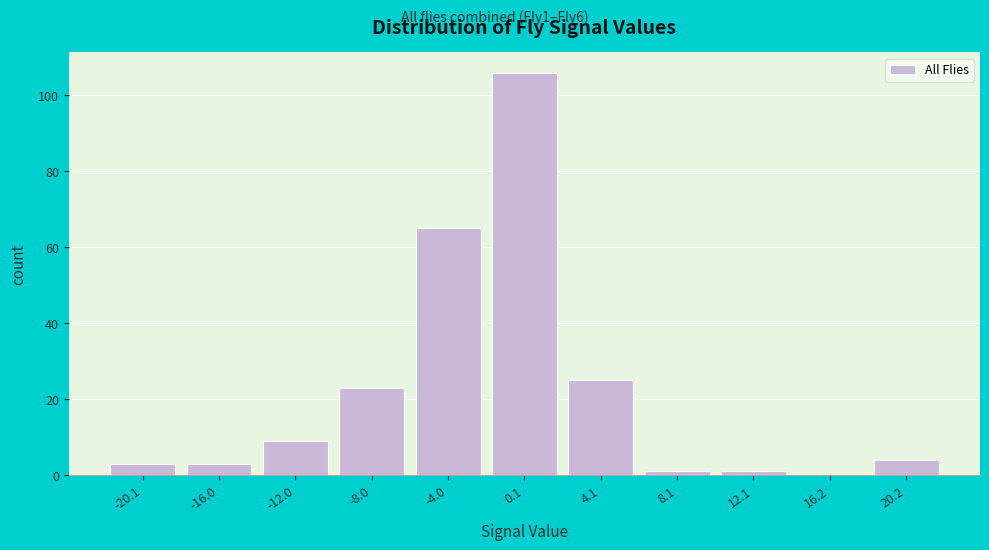

Reading right to left, list all the values displayed in this chart.

20.2=4	16.2=0	12.1=1	8.1=1	4.1=25	0.1=106	-4.0=65	-8.0=23	-12.0=9	-16.0=3	-20.1=3